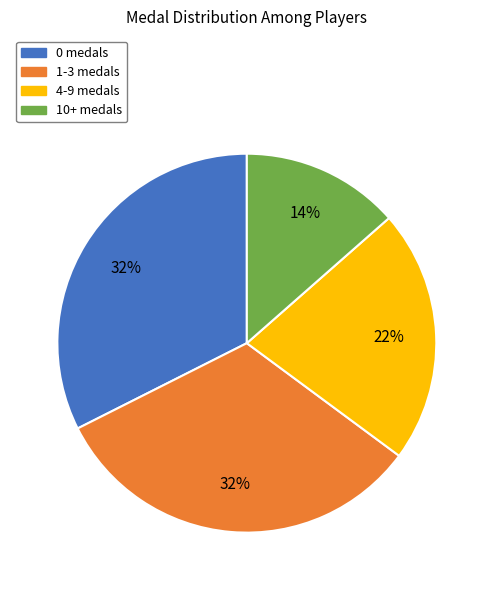

Is there a majority slice in this chart?

No